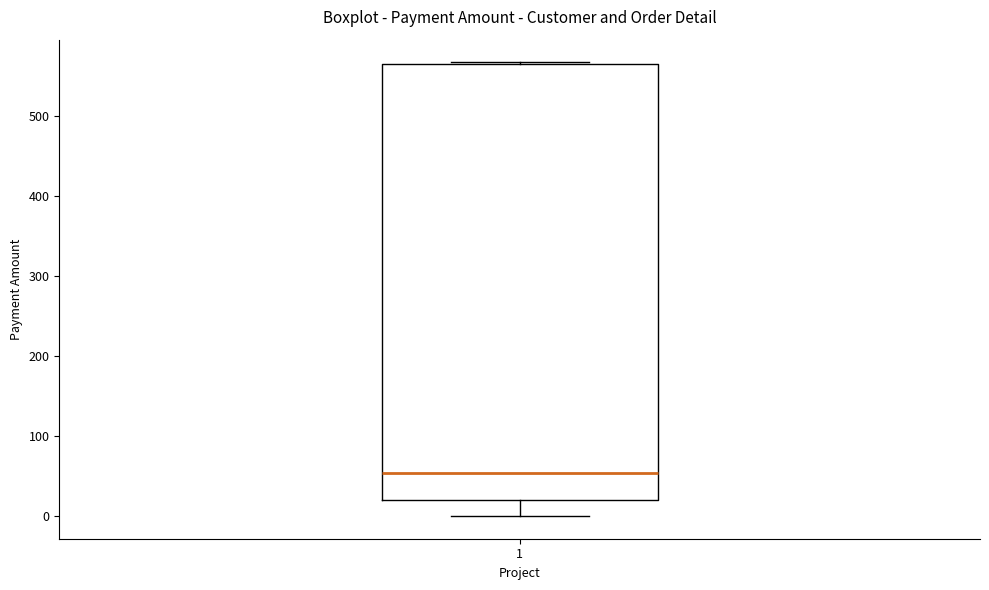

Read this box plot against the y-axis: the position of the median line, the range covered by the box, and the ends of both whiskers. The values are not printed on the chart, so give them approximately, as read against the axis.

median 50, box 20 to 560, whiskers 0 to 570